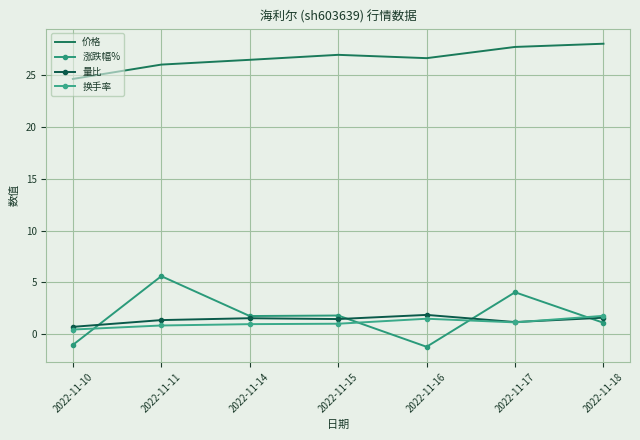

At which category is the sum across all series the highest?

2022-11-17